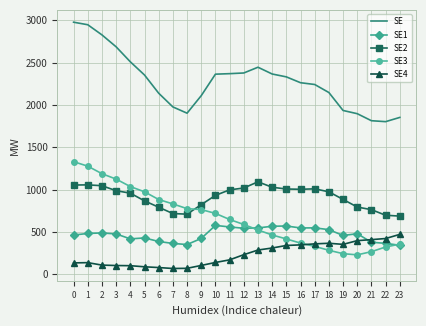

Which category has the highest value in the SE4 series?

23